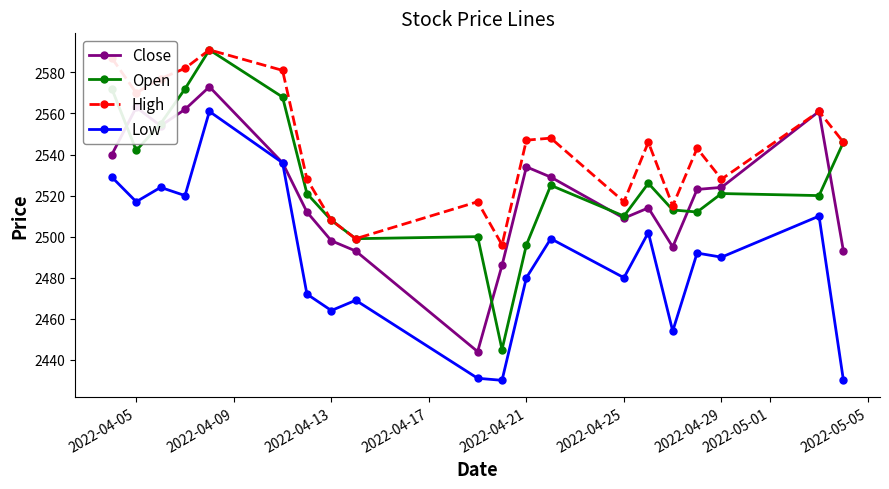

True or false: Low and Open intersect in this chart.

False